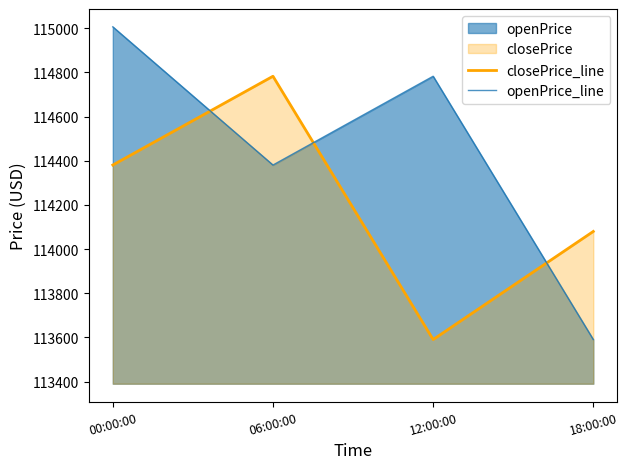

Which label corresponds to the largest value in the chart?

00:00:00